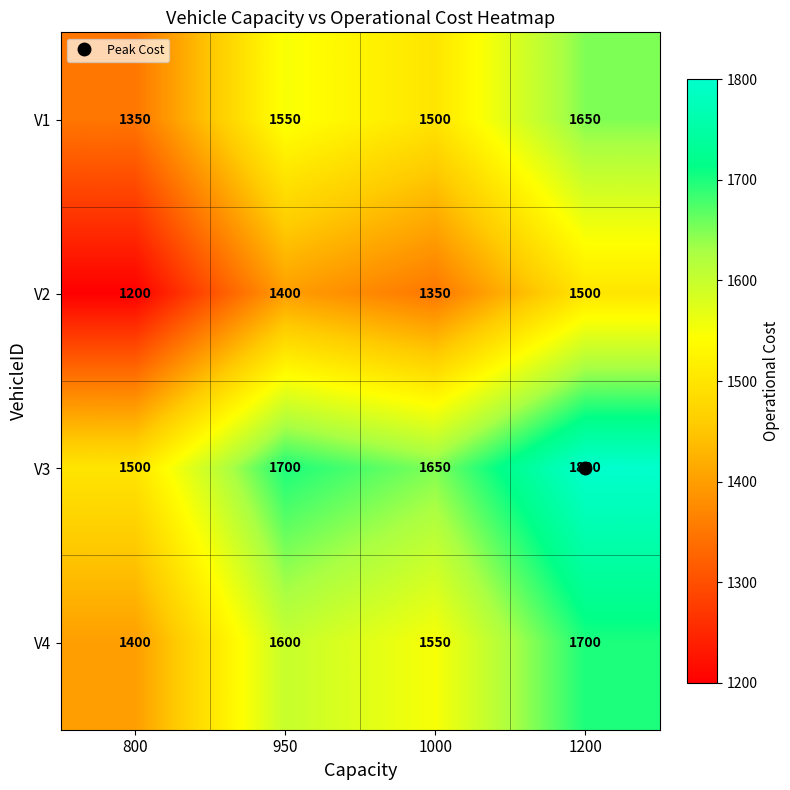

What is the sum of all V3 values?

6650